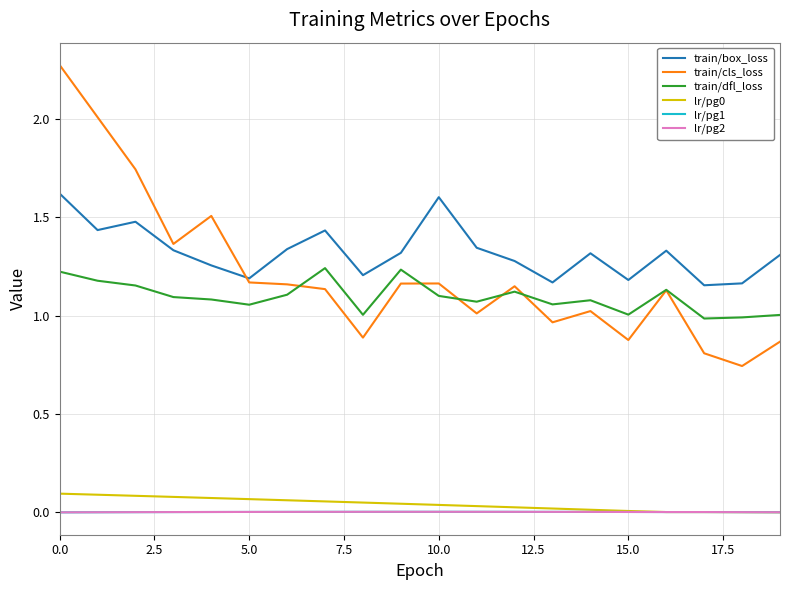

Is this an area chart (filled region under the line)?

No